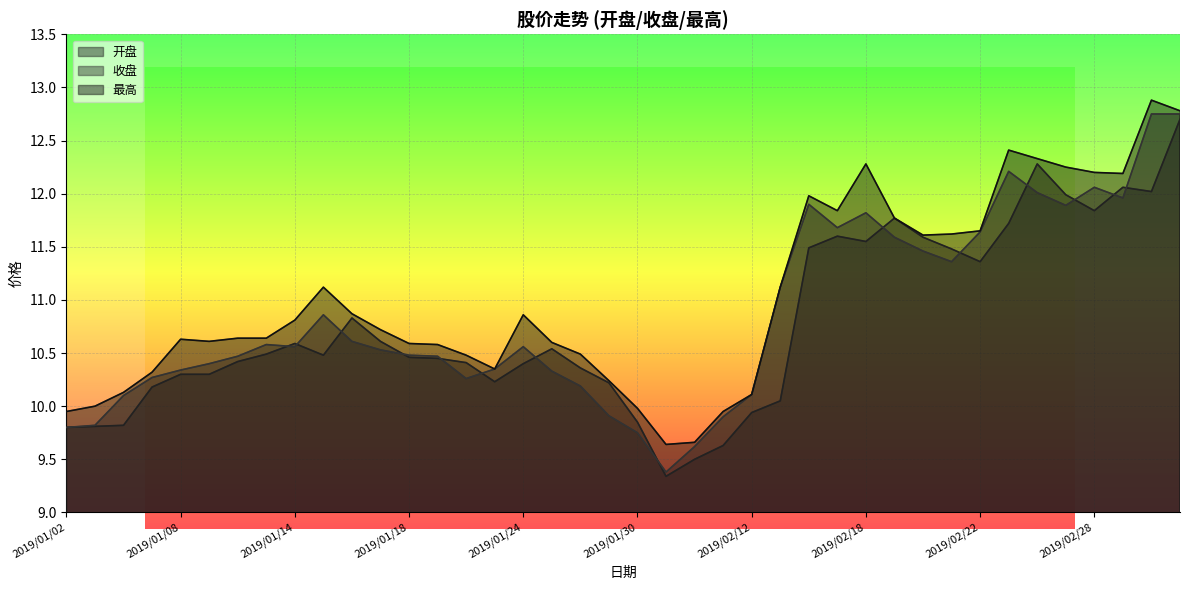

What is the highest value of the 开盘 series?

12.7